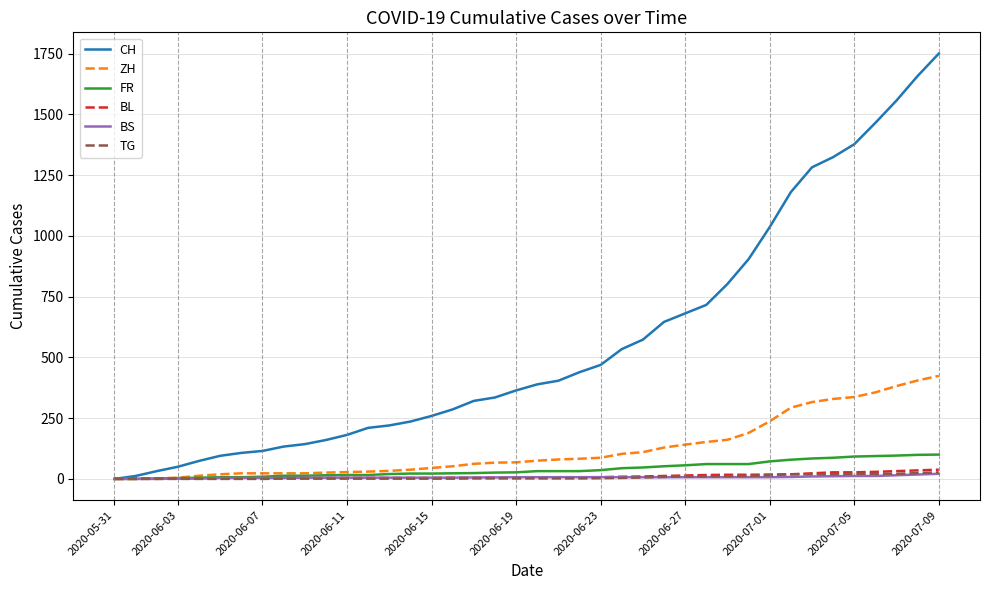

How many lines are shown in the chart?

6